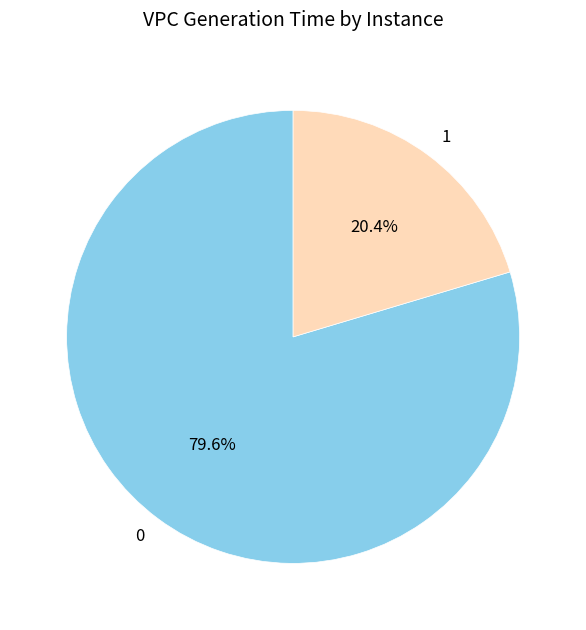

To the nearest percent, what is the combined percentage of 1 and 0?

100%